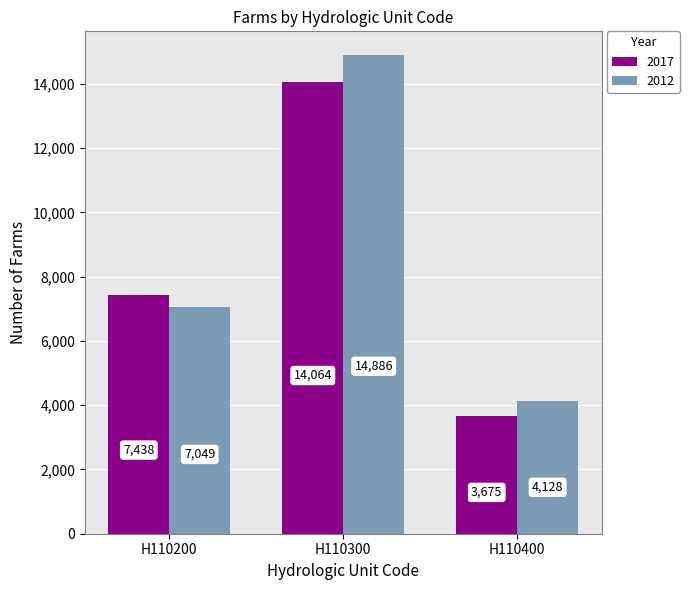

Reading left to right, list all the values displayed in this chart.

2017: H110200=7438	H110300=14064	H110400=3675
2012: H110200=7049	H110300=14886	H110400=4128